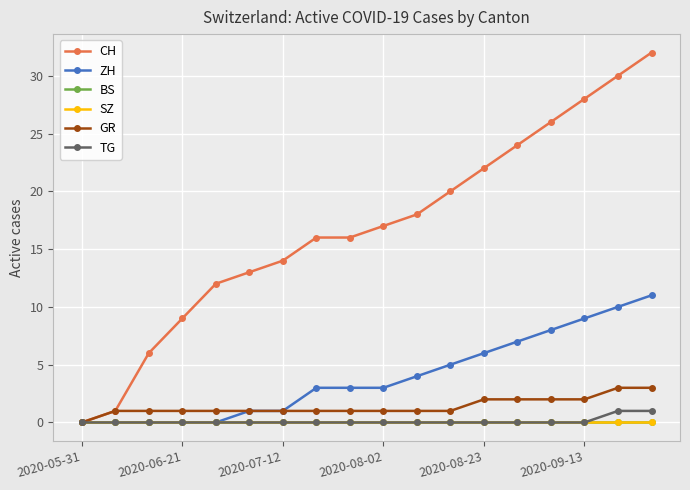

True or false: CH and BS intersect in this chart.

False